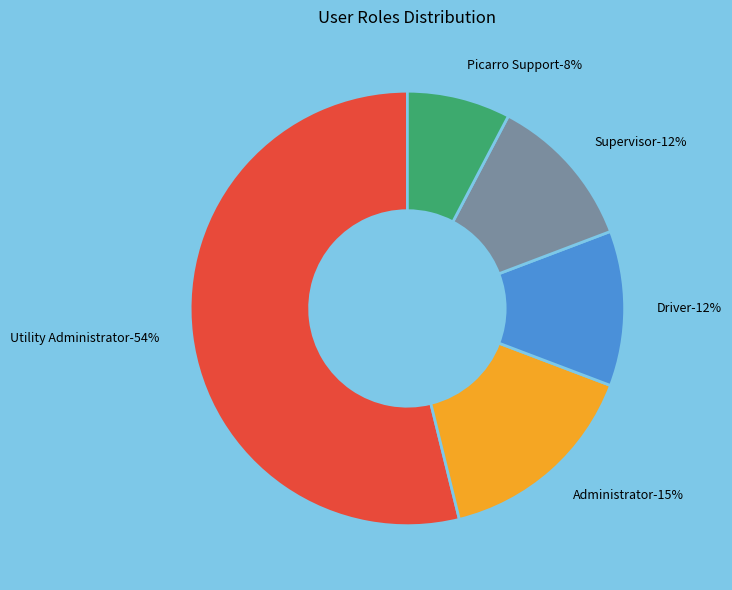

To the nearest percent, what is the average slice percentage?

20%